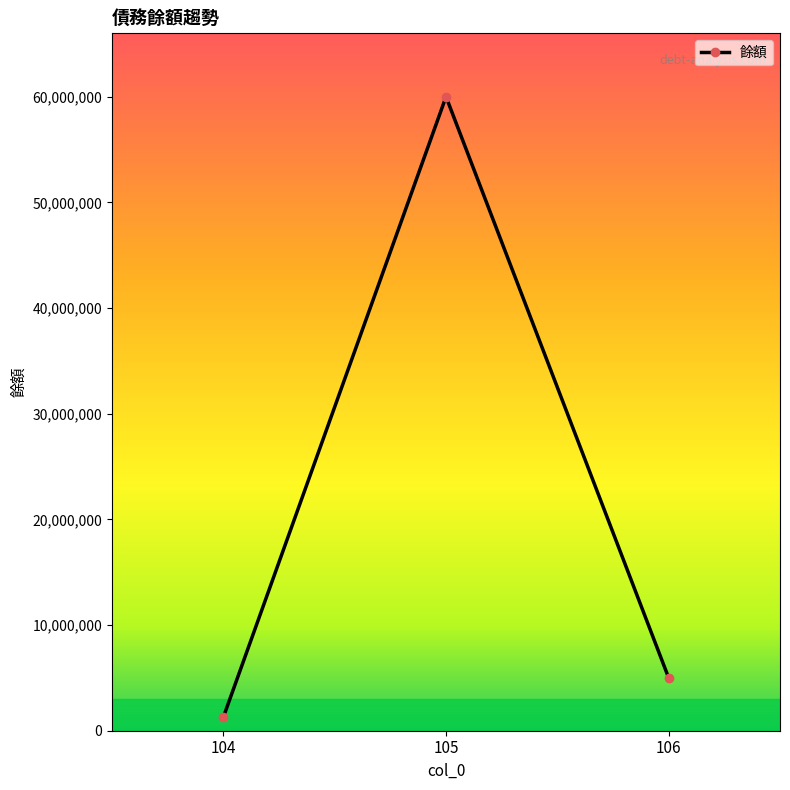

Reading right to left, transcribe all the data shown in this chart.

106=5000000	105=60000000	104=1278633